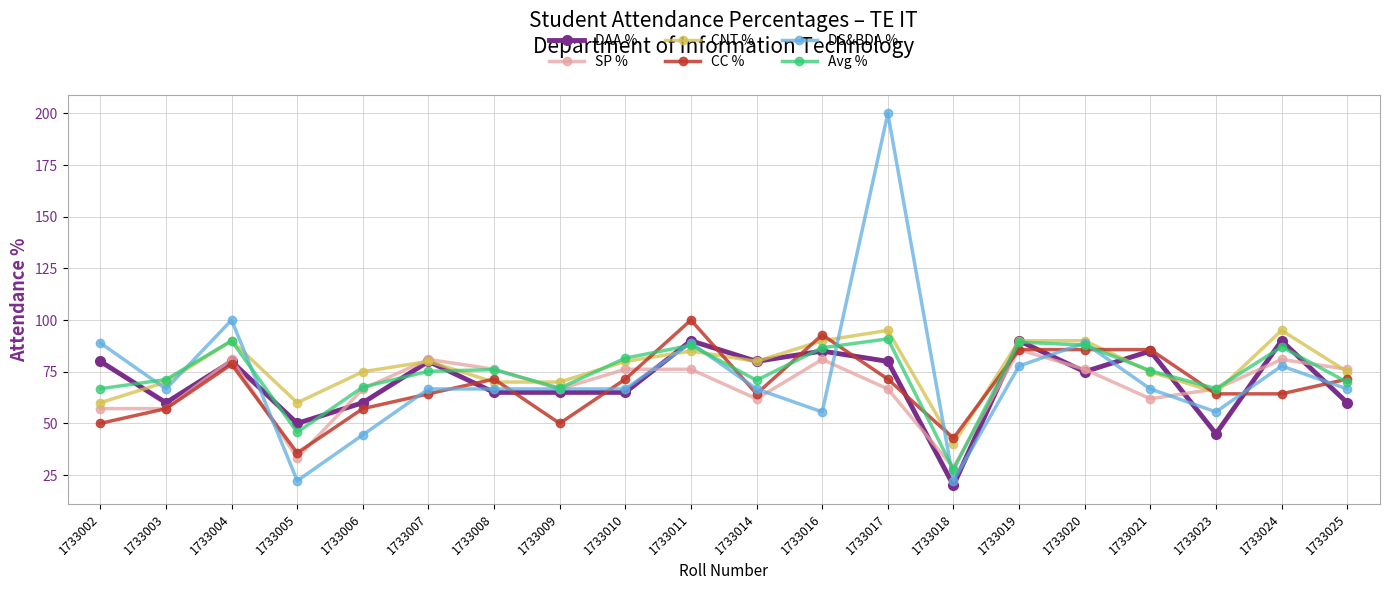

How many intersections are there between CC % and DS&BDA %?

13